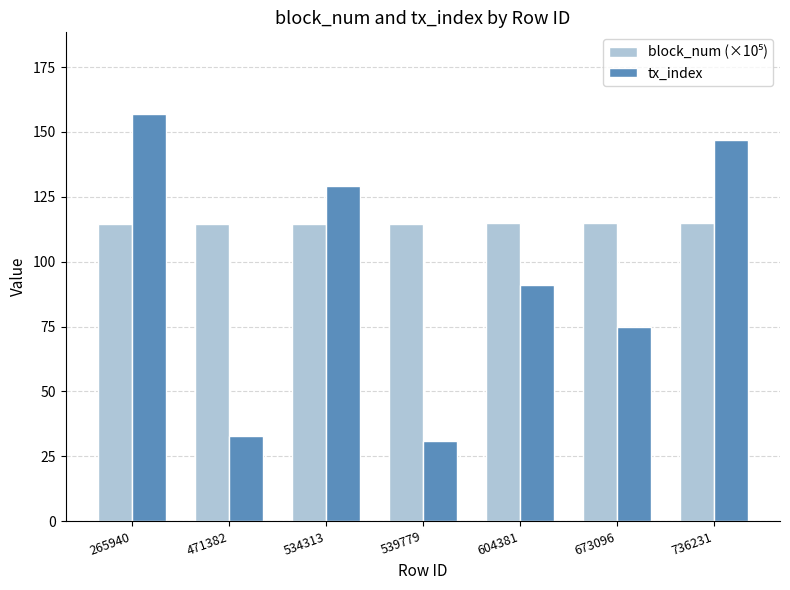

What is the average value of the tx_index series?

94.7